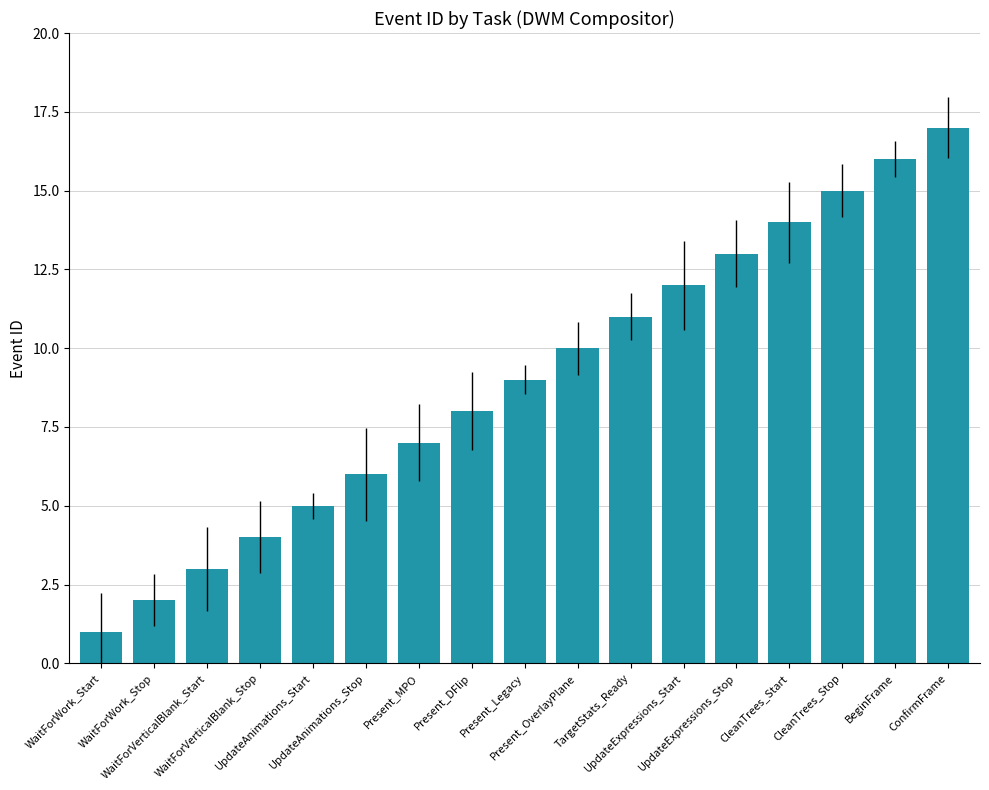

Reading left to right, transcribe all the data shown in this chart.

WaitForWork_Start=1	WaitForWork_Stop=2	WaitForVerticalBlank_Start=3	WaitForVerticalBlank_Stop=4	UpdateAnimations_Start=5	UpdateAnimations_Stop=6	Present_MPO=7	Present_DFlip=8	Present_Legacy=9	Present_OverlayPlane=10	TargetStats_Ready=11	UpdateExpressions_Start=12	UpdateExpressions_Stop=13	CleanTrees_Start=14	CleanTrees_Stop=15	BeginFrame=16	ConfirmFrame=17